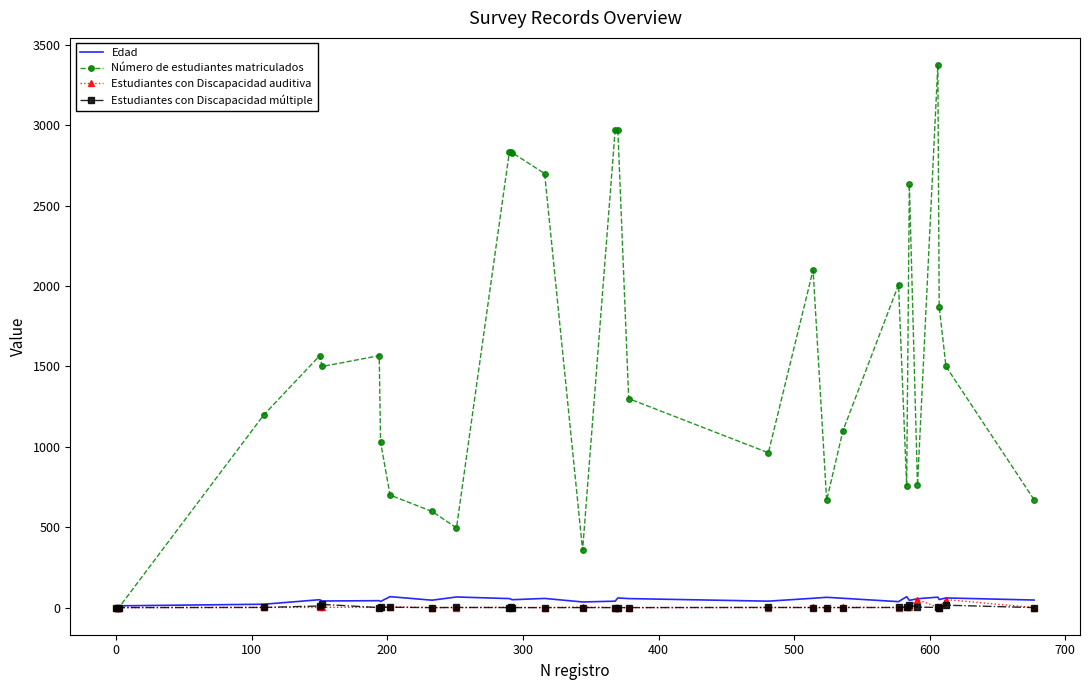

Which series has the largest total across all categories?

Número de estudiantes matriculados